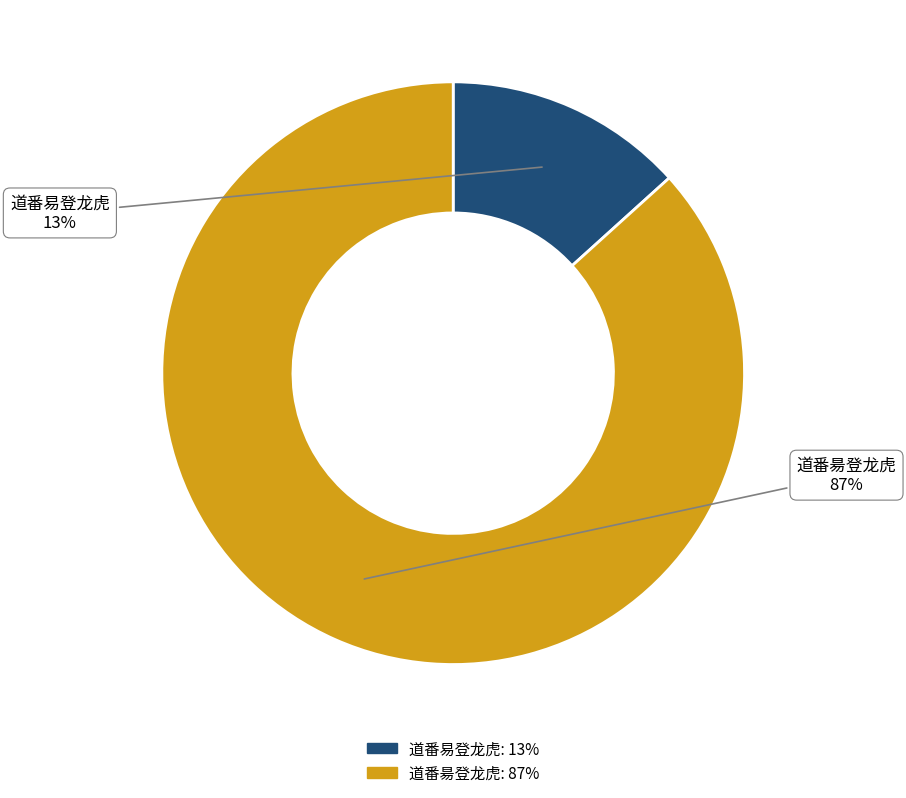

Which slice represents more than half of the pie?

道番昜登龙虎